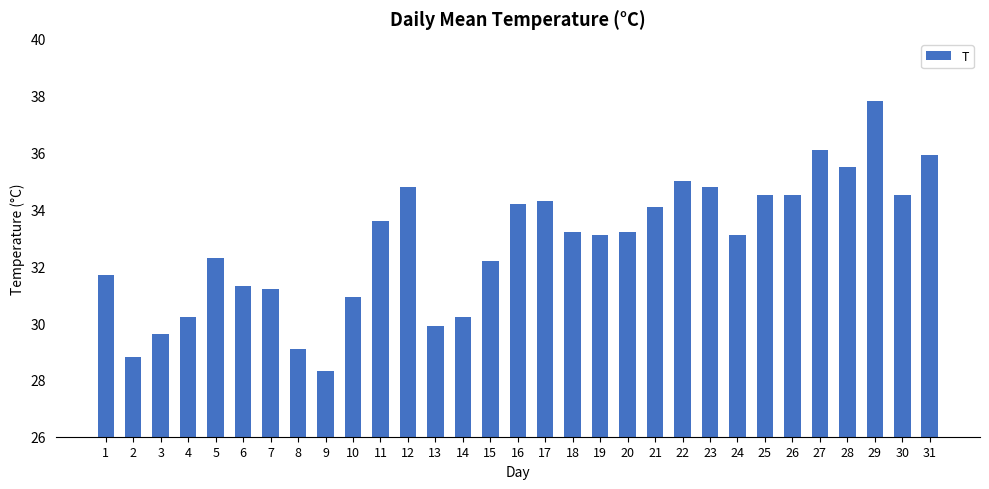

What is the value of the 25th bar from the left?

34.5